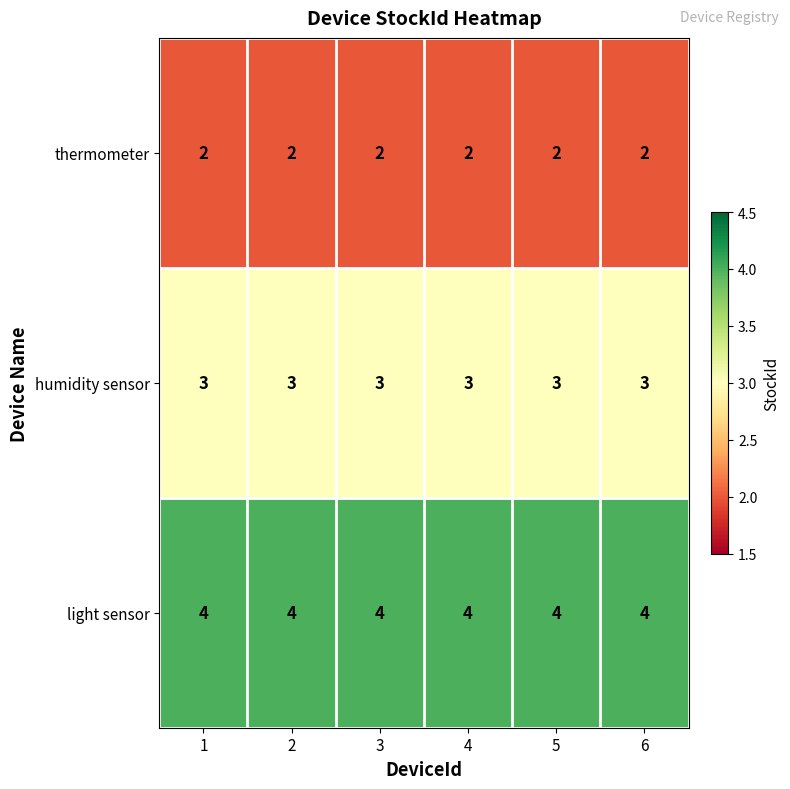

At 2, list the series in order from smallest to largest.

thermometer, humidity sensor, light sensor